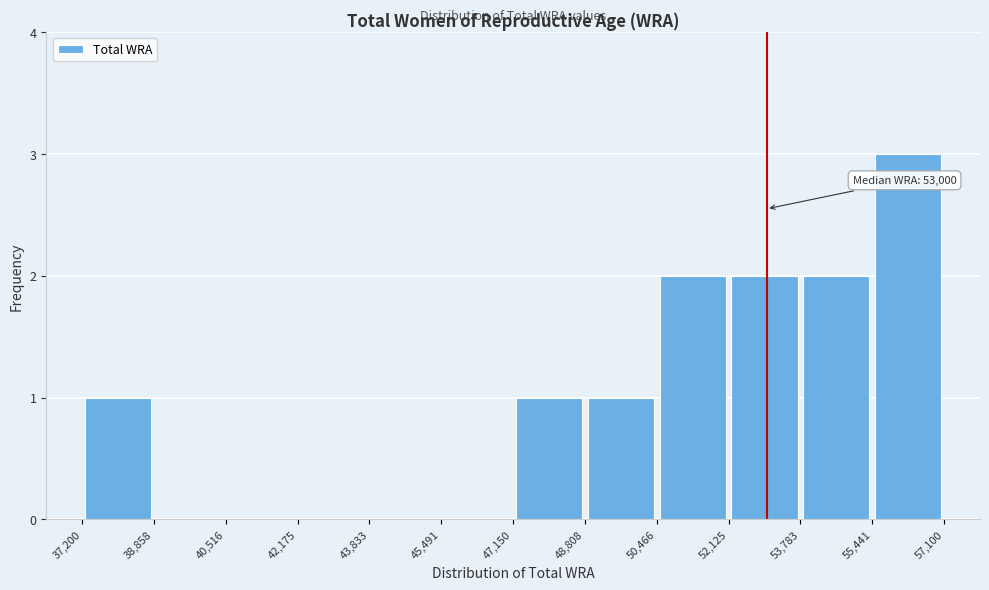

Over which range of the x-axis is the bar tallest?

55,441 to 57,100